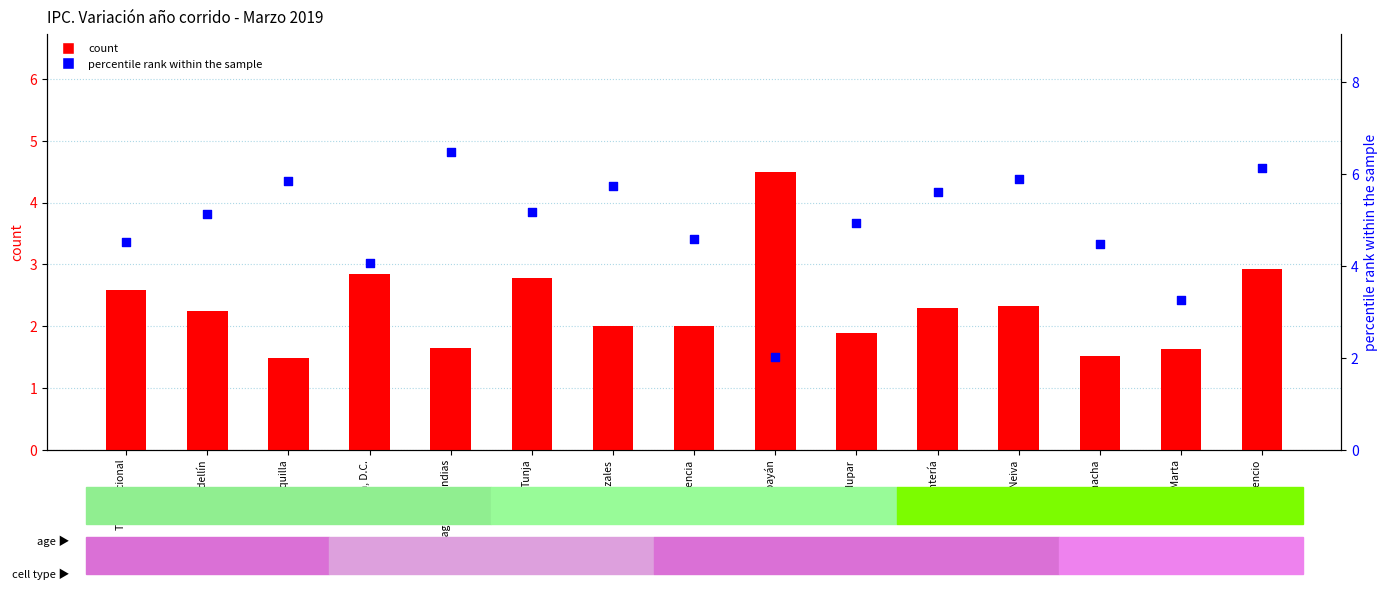

Which series reaches the maximum Y coordinate?

percentile rank within the sample